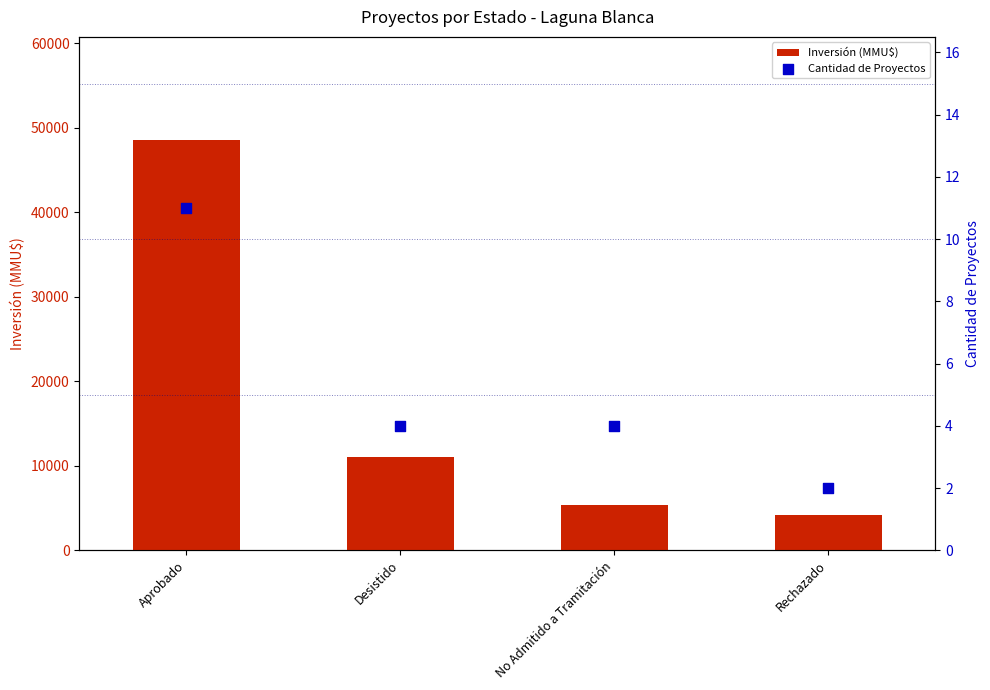

At which category is the sum across all series the highest?

Aprobado